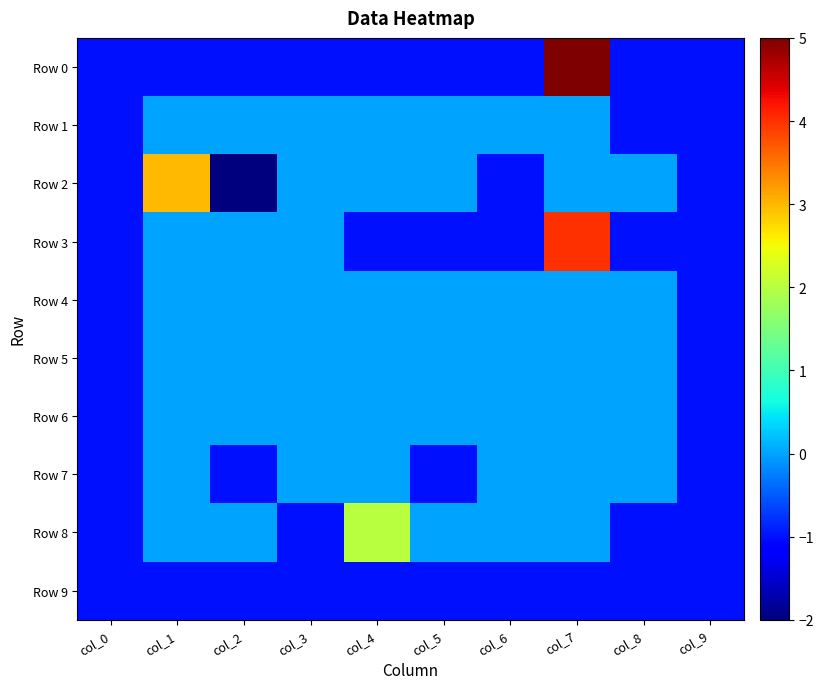

What is the spread (max minus min) of values at col_7?

6